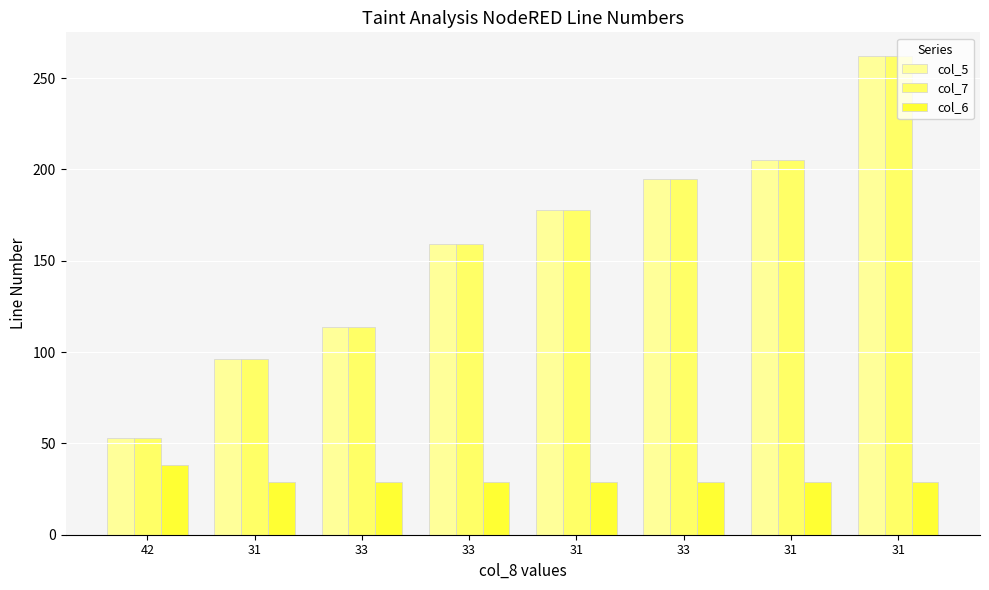

What is the label of the 4th bar from the right?

31